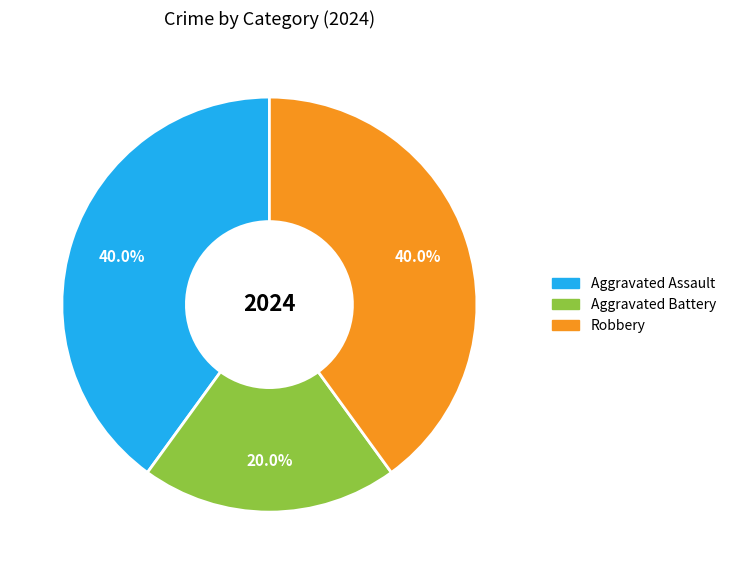

How many slices are in this pie chart?

3